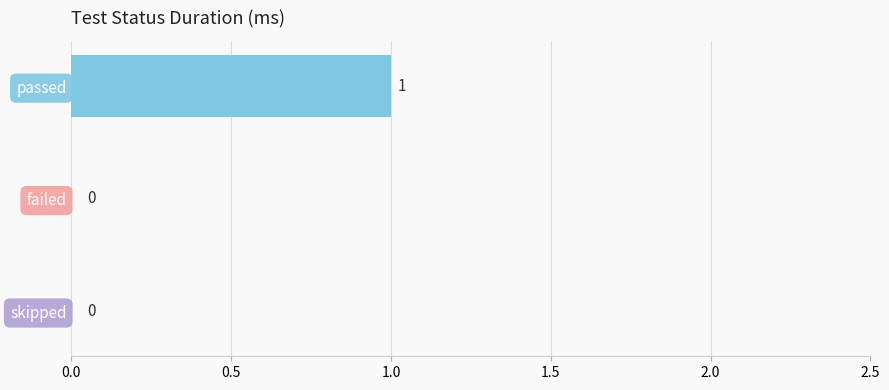

What is the sum of all values?

1